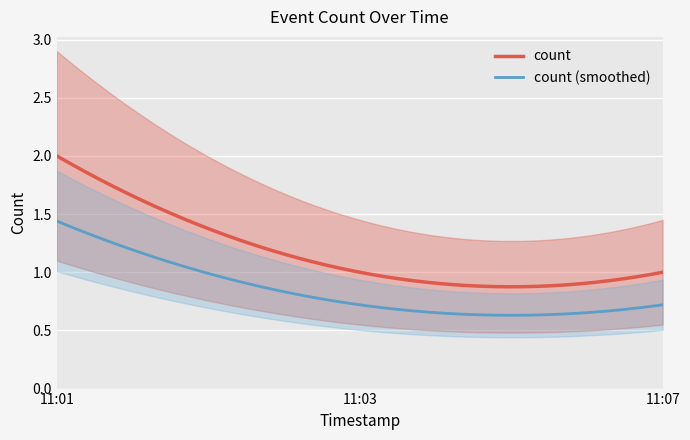

What is the ratio of the value at 2019-02-18 11:01:00 to the value at 2019-02-18 11:07:00?

2.0